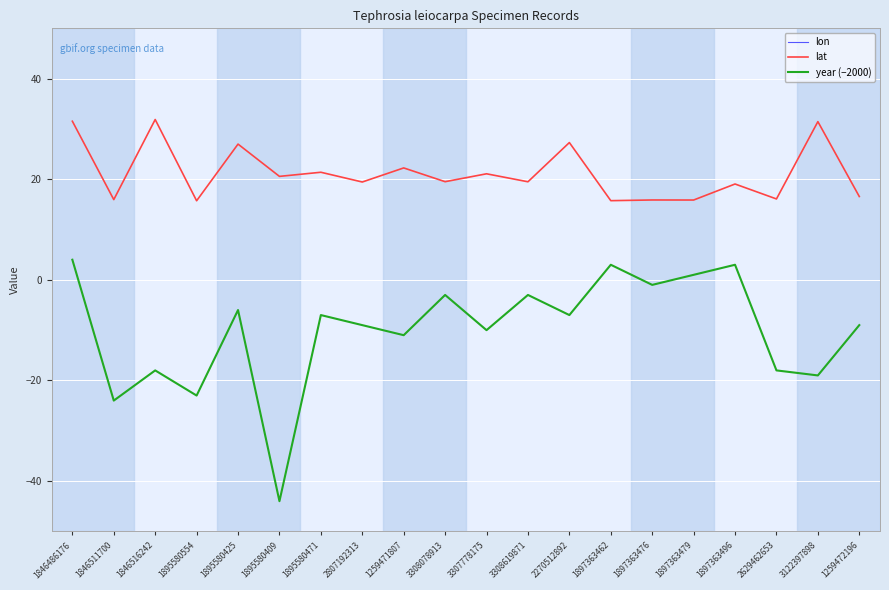

Does the chart display data point markers on the line(s)?

No